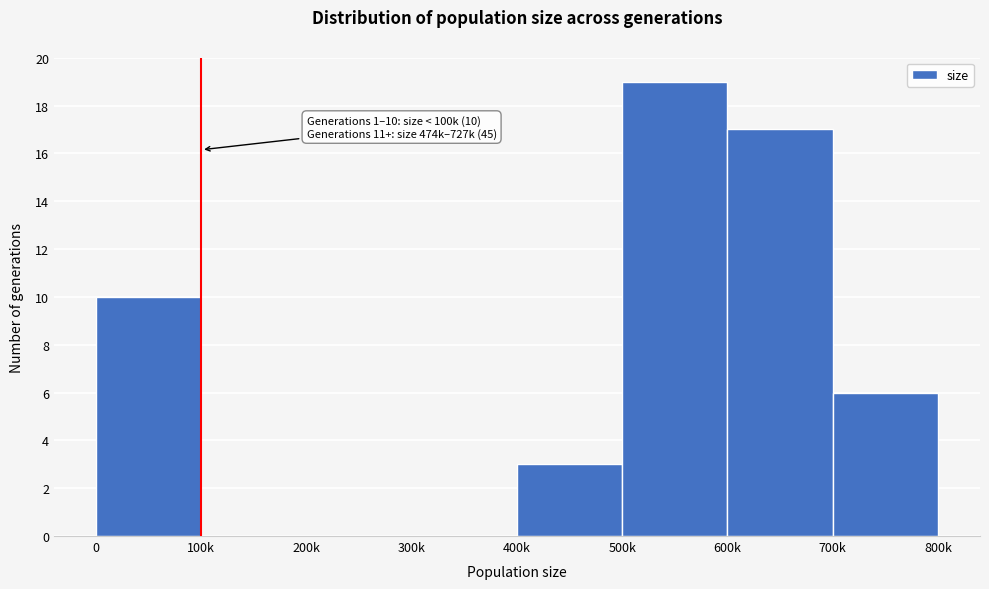

Reading left to right, transcribe all the data shown in this chart.

0=10	100k=0	200k=0	300k=0	400k=3	500k=19	600k=17	700k=6